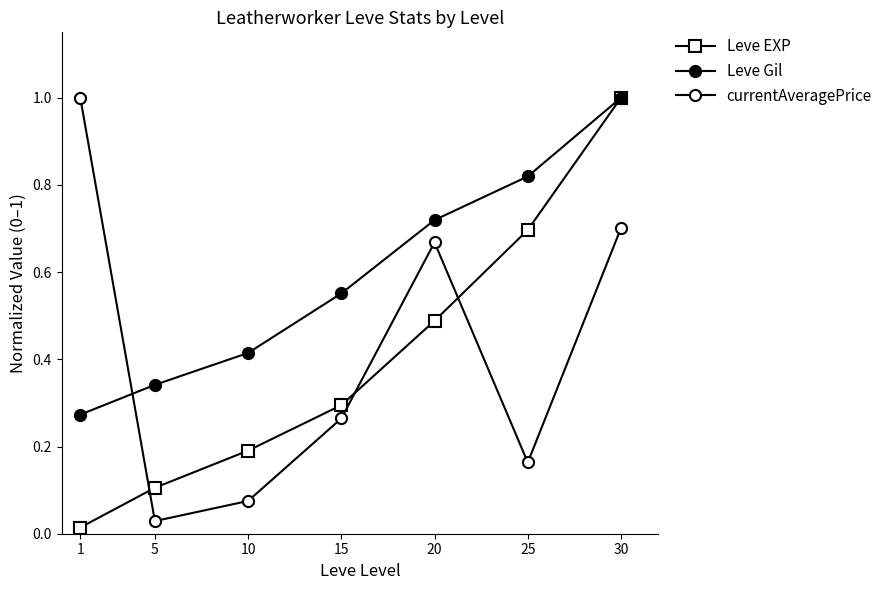

Which series has the largest range (max minus min)?

Leve EXP